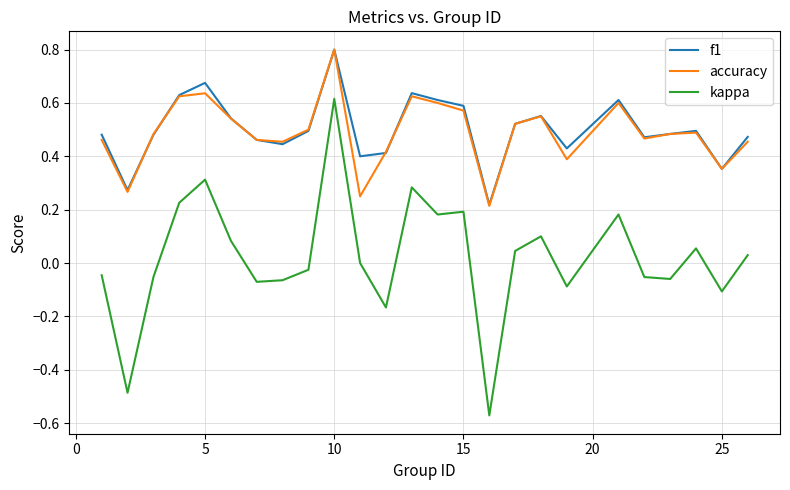

Which series has the largest range (max minus min)?

kappa